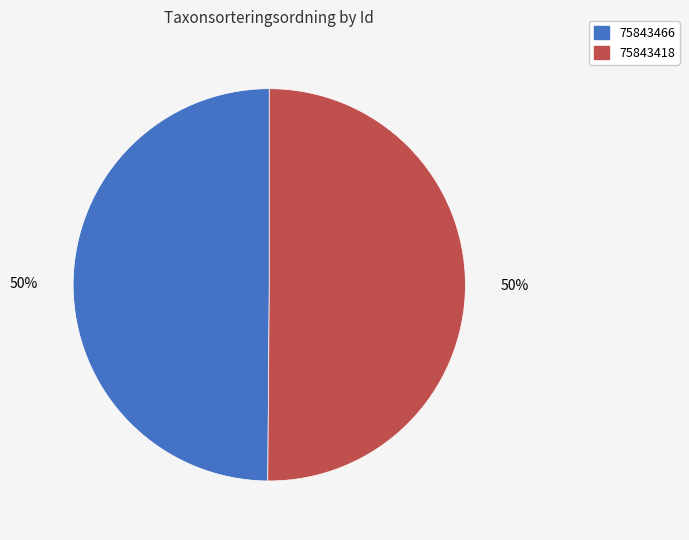

What percentage is the 75843418 slice, to the nearest percent?

50%